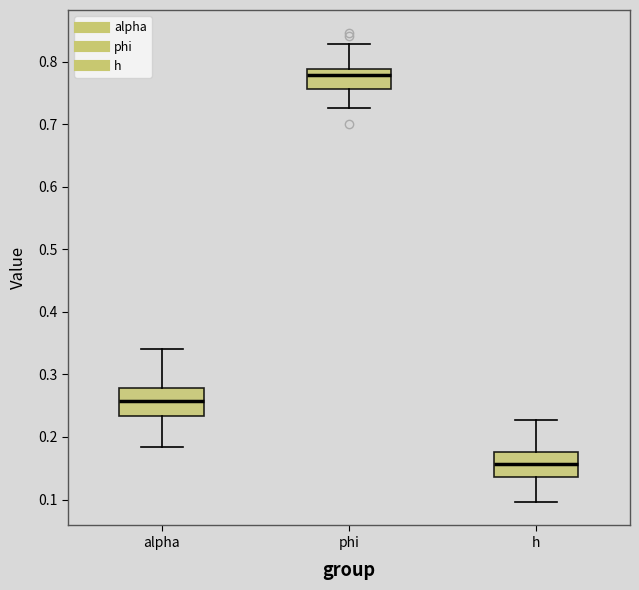

Reading left to right, transcribe this box plot: for each box, give where its median line is, the range the box spans, and where its two whiskers end, as read against the y-axis. The values are not printed on the chart, so give them approximately, as read against the axis.

alpha: median 0.26, box 0.23 to 0.28, whiskers 0.18 to 0.34
phi: median 0.78, box 0.76 to 0.79, whiskers 0.73 to 0.83
h: median 0.16, box 0.14 to 0.18, whiskers 0.10 to 0.23